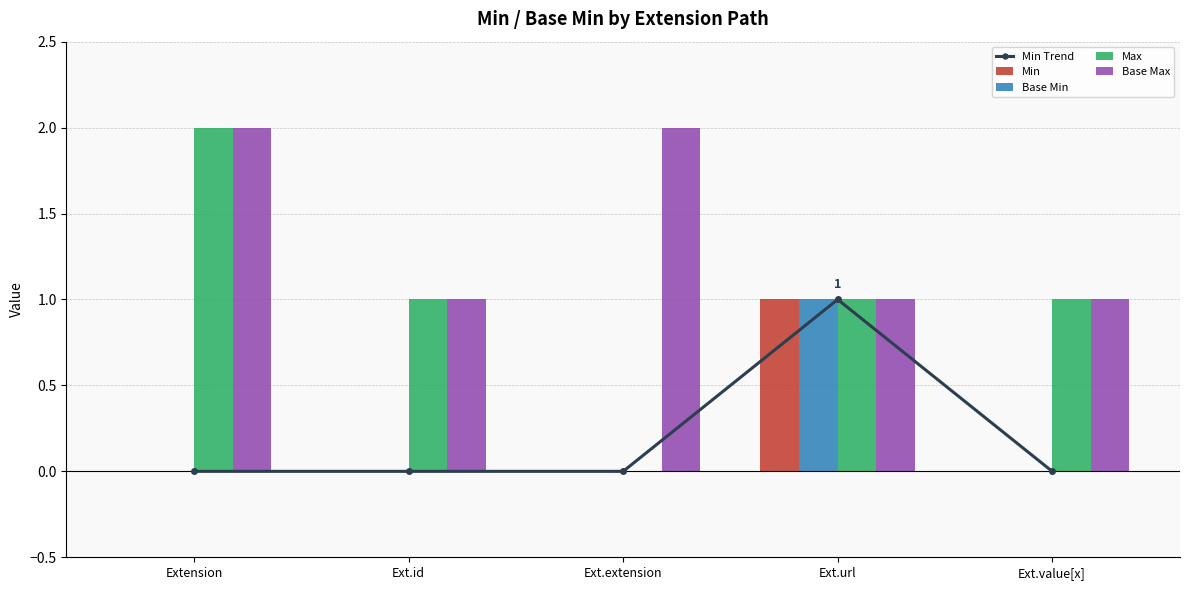

Which label corresponds to the smallest value in the chart?

Extension